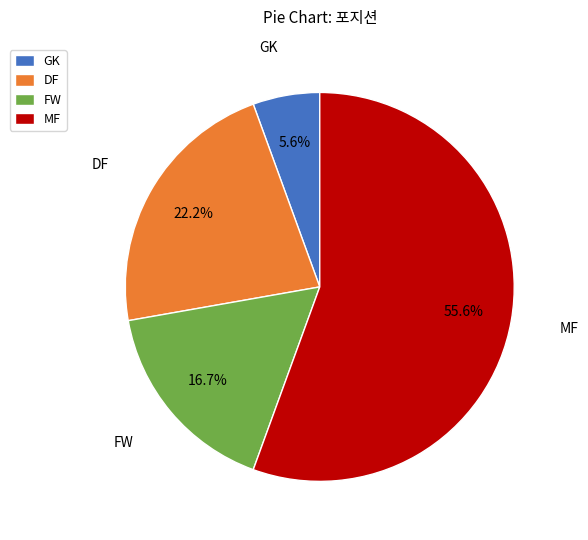

How many slices are in this pie chart?

4